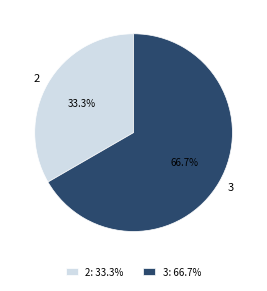

Which slice is the largest?

3